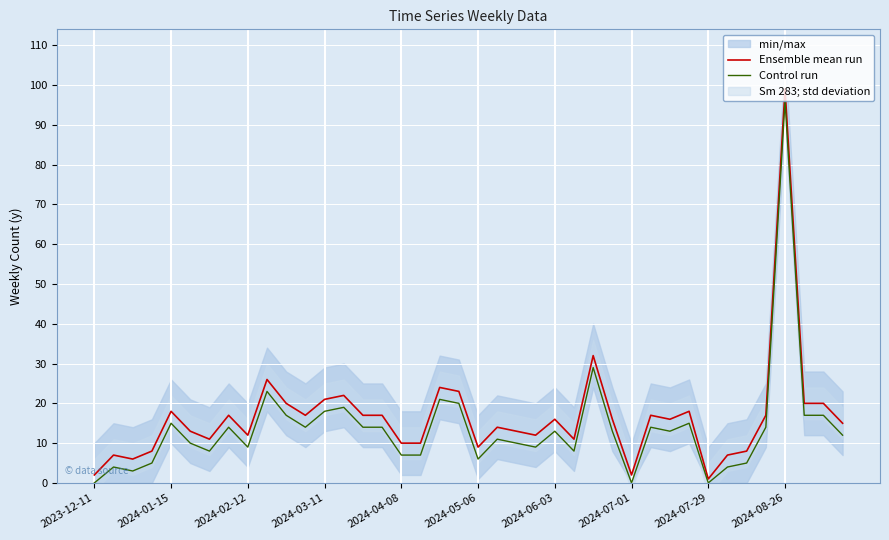

What is the difference between the maximum and second lowest values in the Control run series?

96